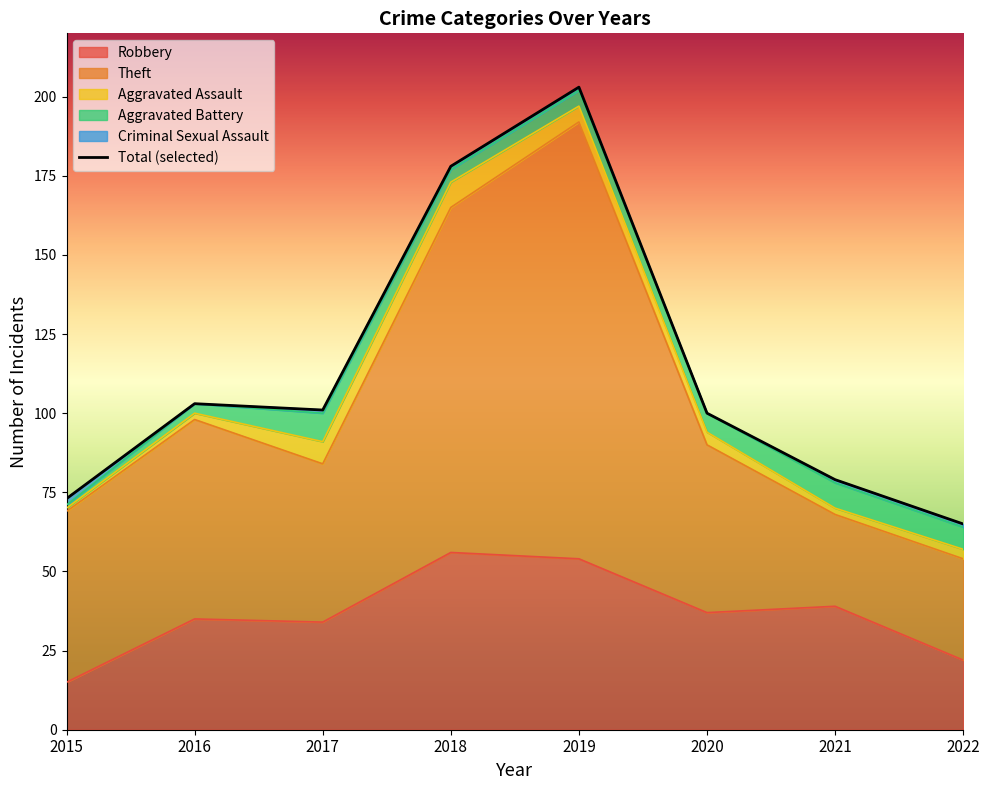

Does the chart have visible grid lines?

No